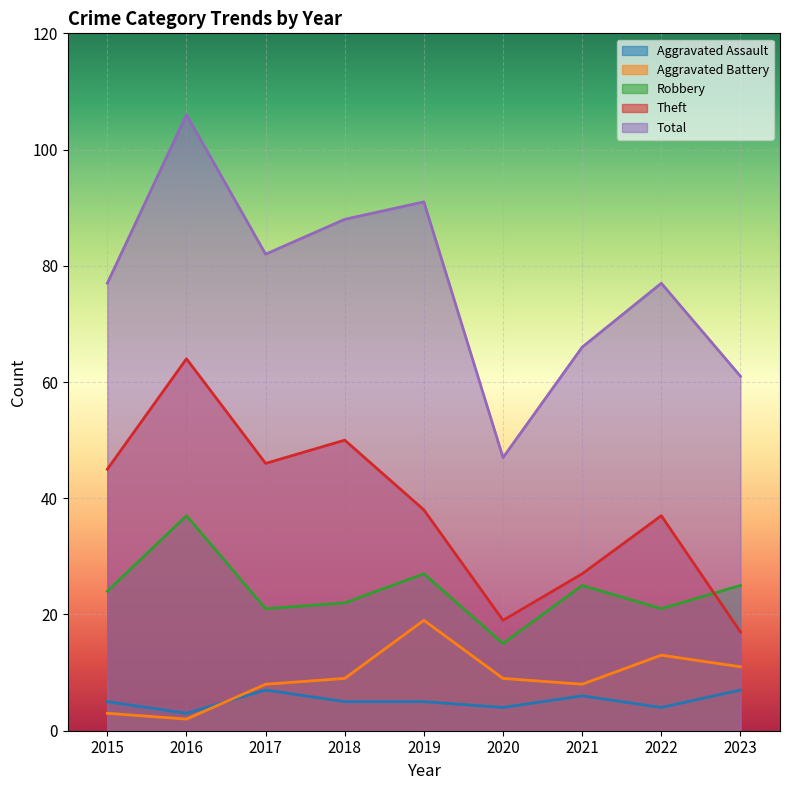

What is the smallest value displayed?

2